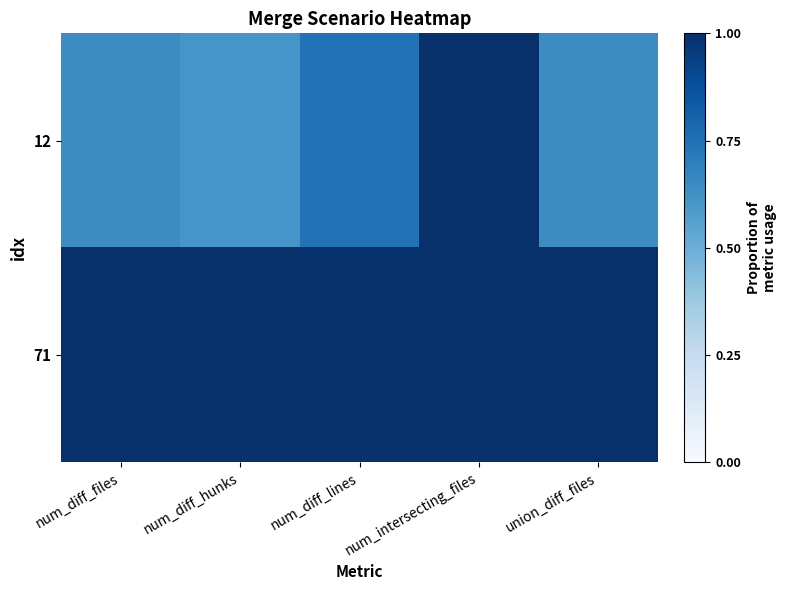

What is the spread (max minus min) of values at num_diff_hunks?

0.4